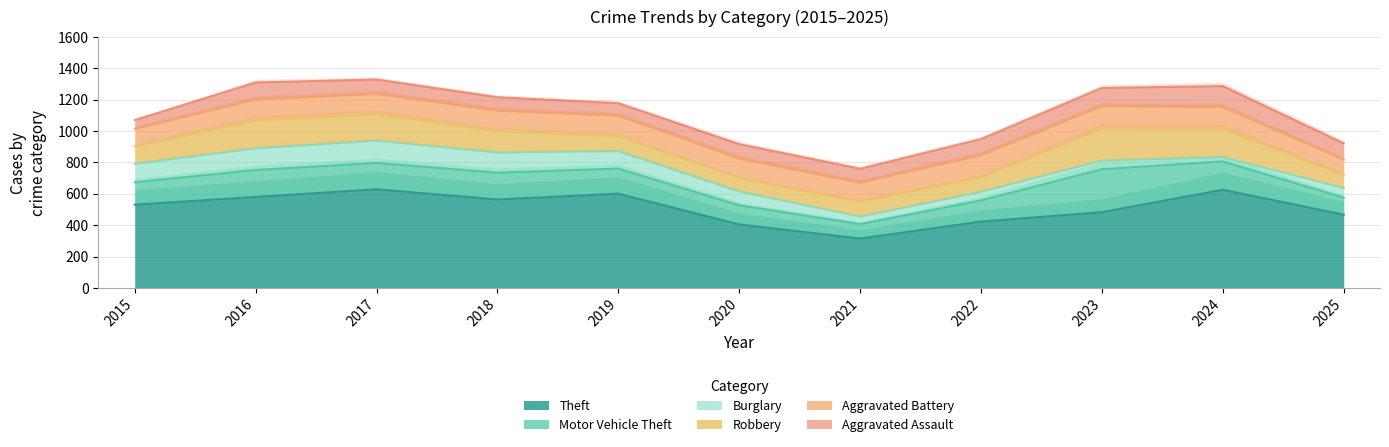

True or false: Theft has more than 2 points higher than both neighbors.

True